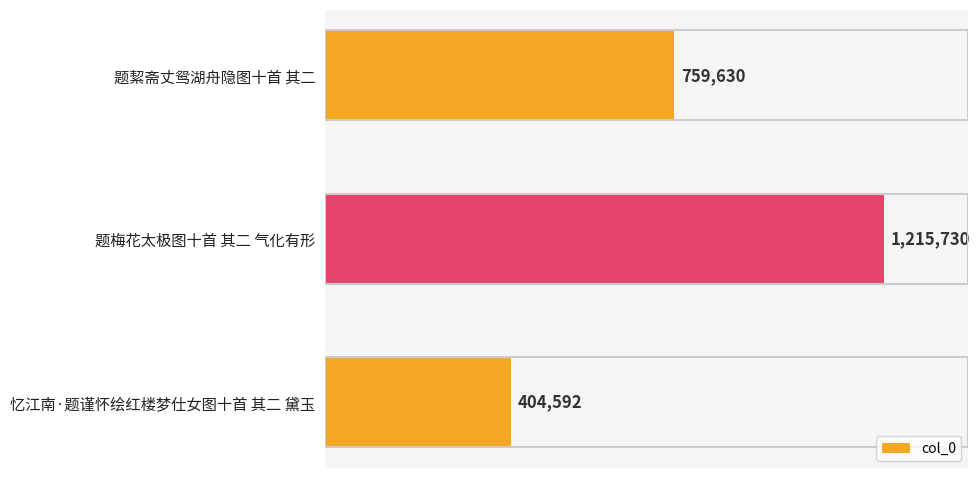

What is the sum of the values at 题梅花太极图十首 其二 气化有形 and 忆江南·题谨怀绘红楼梦仕女图十首 其二 黛玉?

1620322